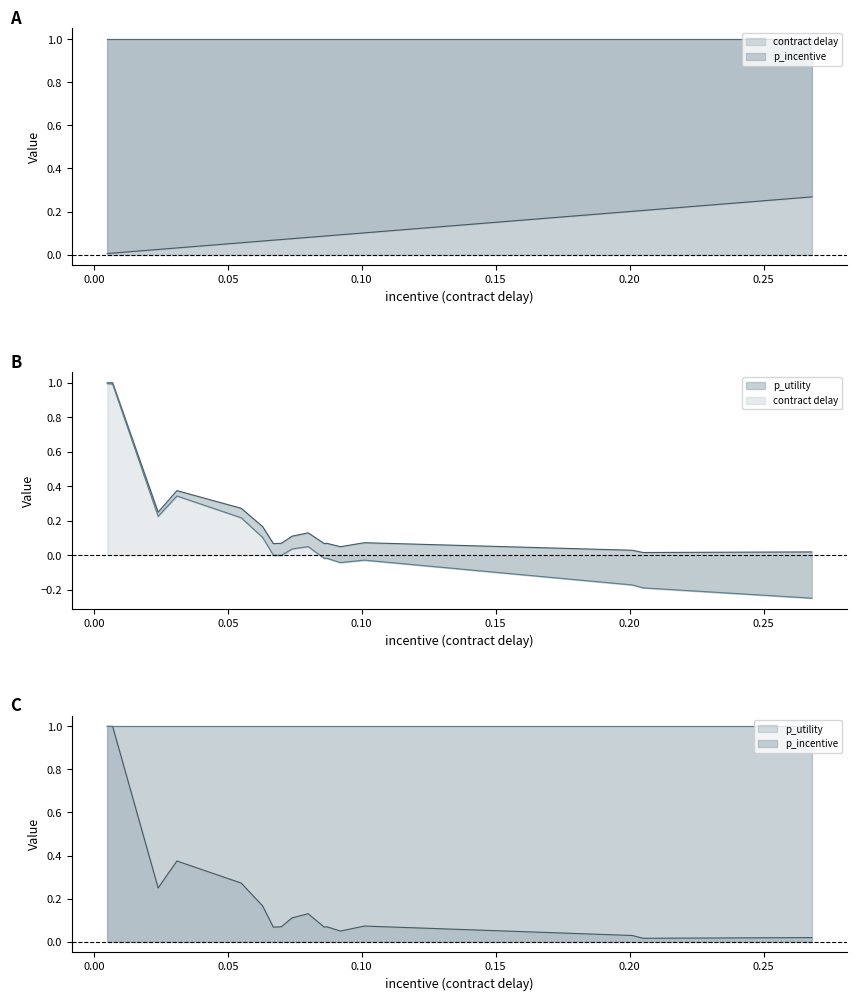

What is the spread (max minus min) of values at 0.024?

0.2